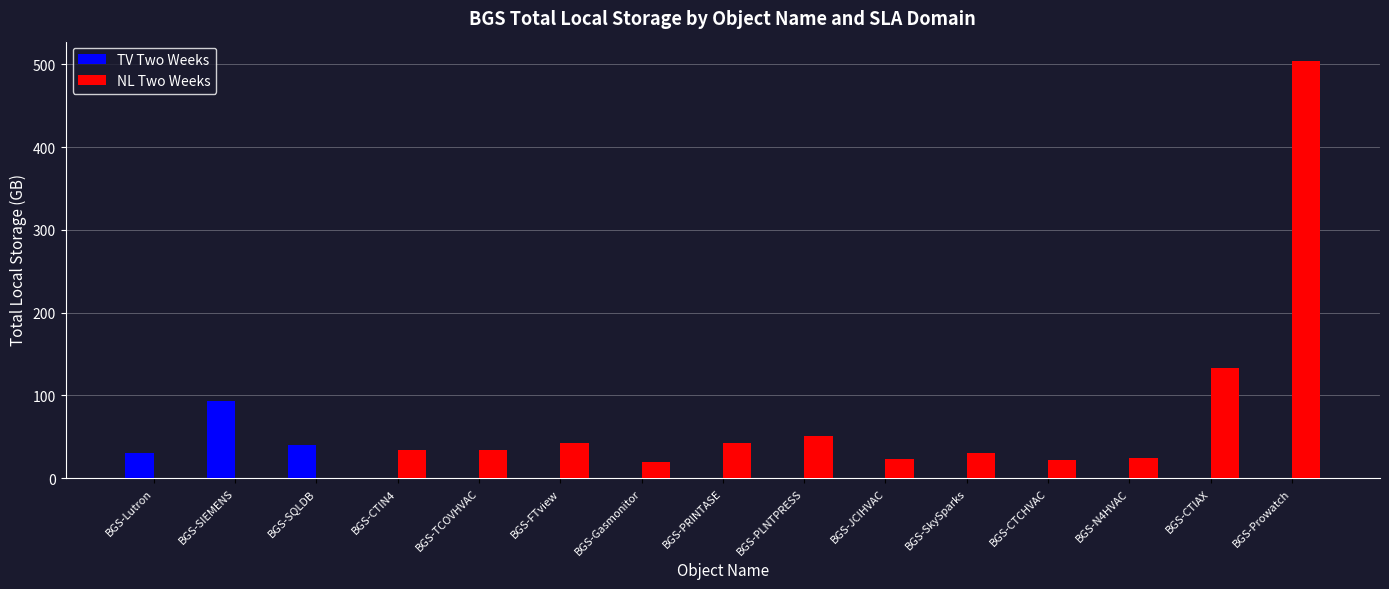

Is the value of NL Two Weeks at BGS-N4HVAC greater than the value of TV Two Weeks at BGS-CTIN4?

Yes